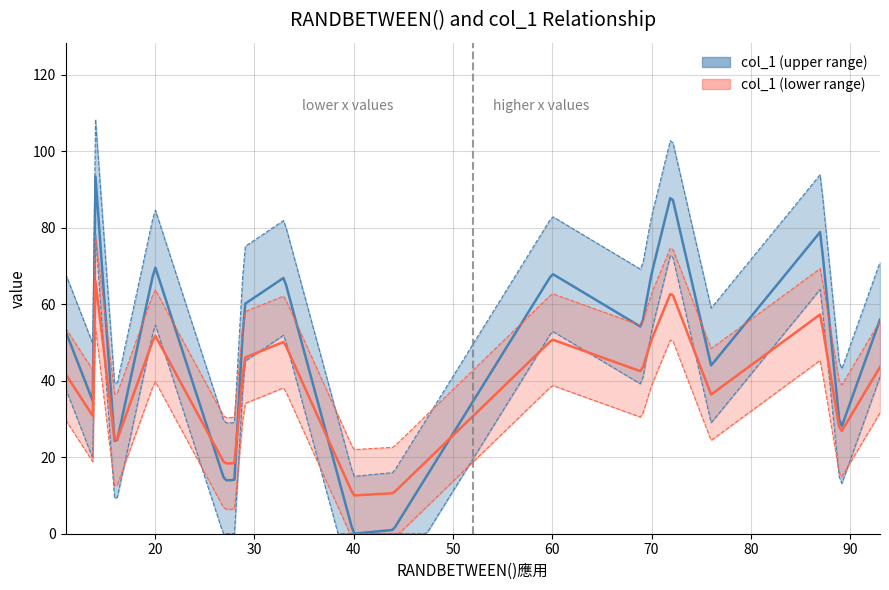

Count the number of categories in the chart.

20